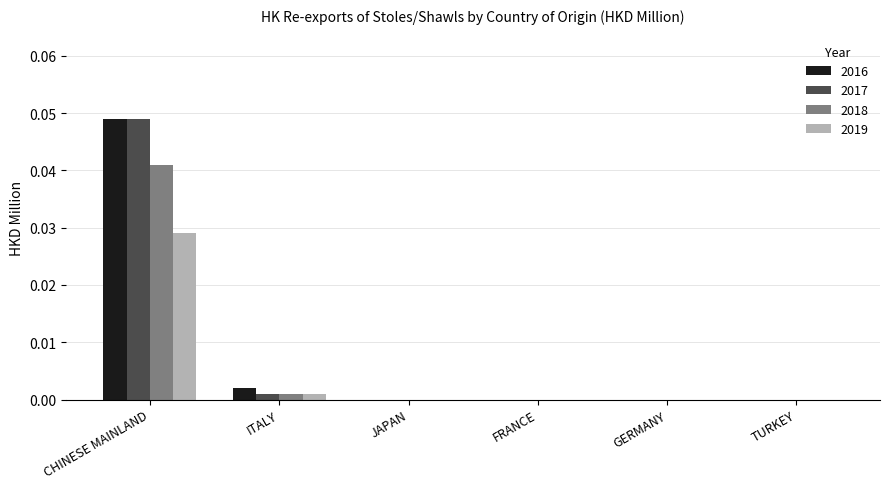

True or false: 2016 has a value of 0.0 at JAPAN.

True